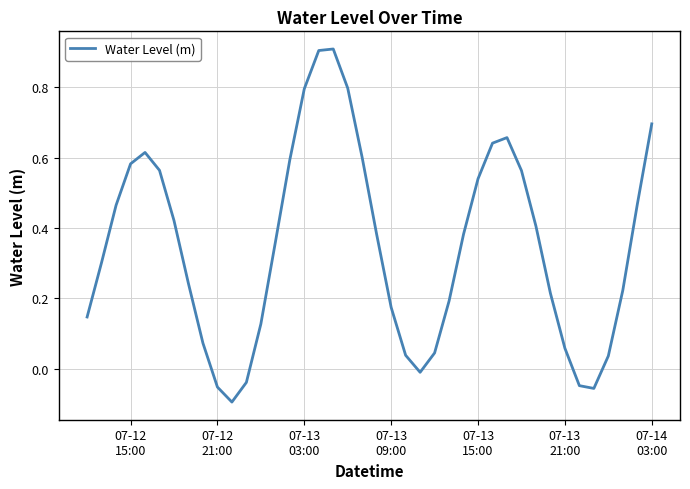

What is the greatest value displayed?

0.9